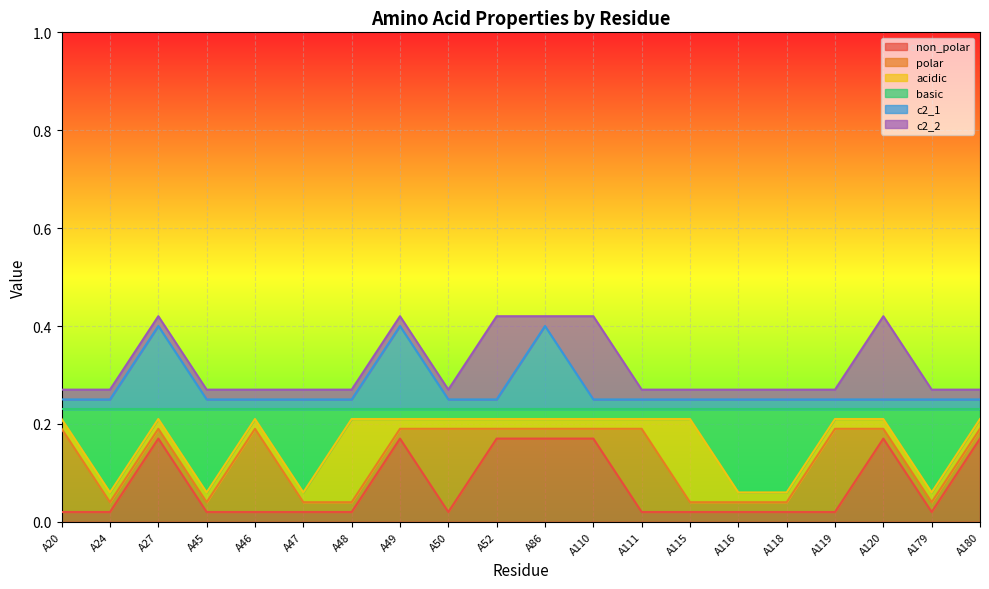

Does the chart display data point markers on the line(s)?

No